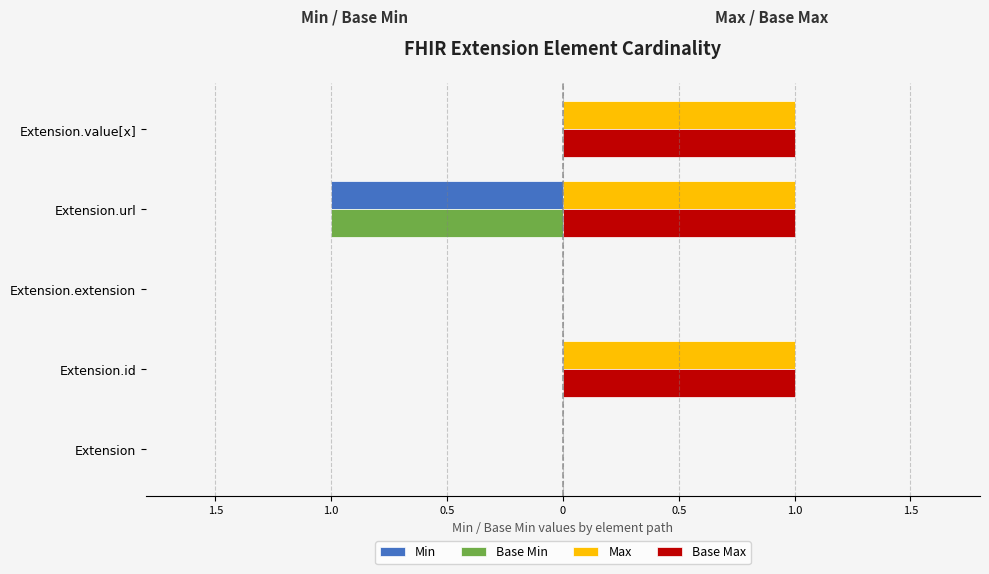

What are all the series names shown in the legend?

Min, Base Min, Max, Base Max